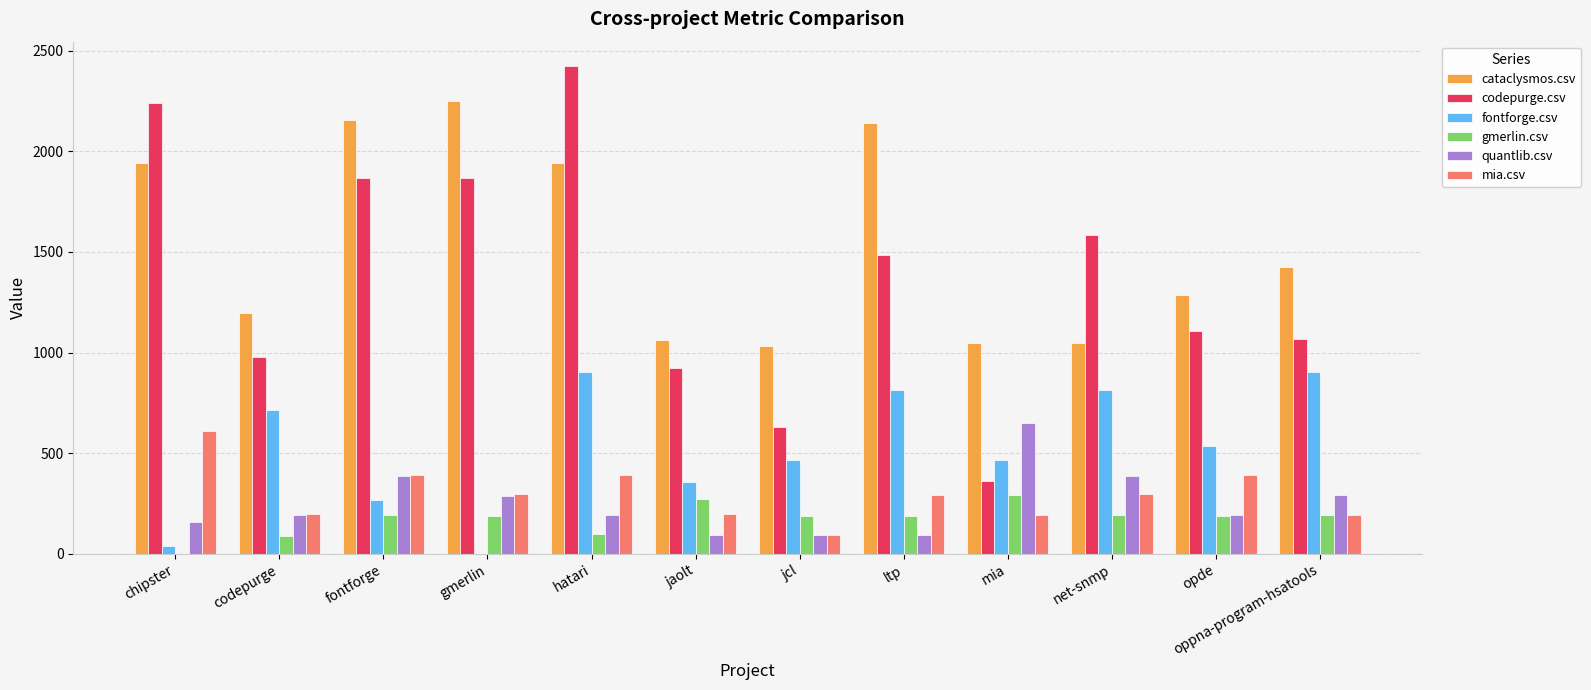

Which series changed the most between chipster and opde?

codepurge.csv